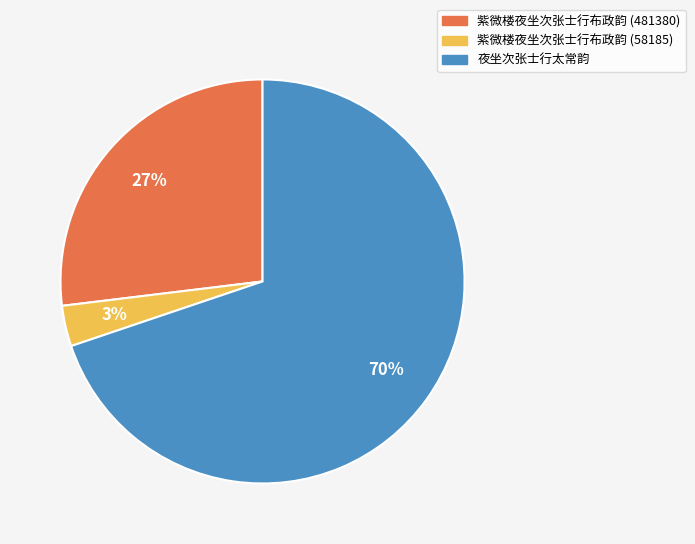

Which slice is the smallest?

紫微楼夜坐次张士行布政韵 (58185)